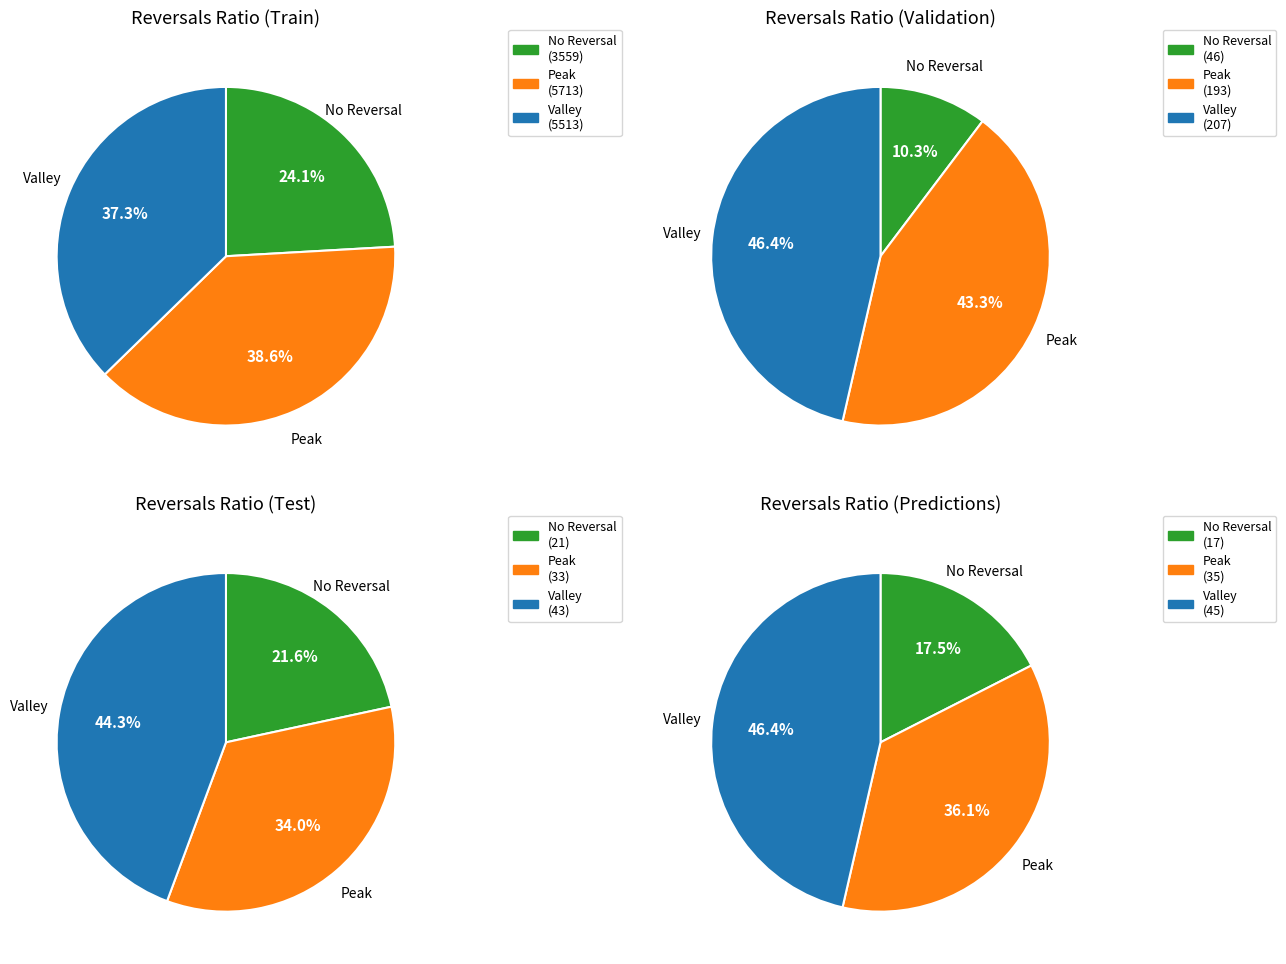

Between 1 and 3, which is larger?

3